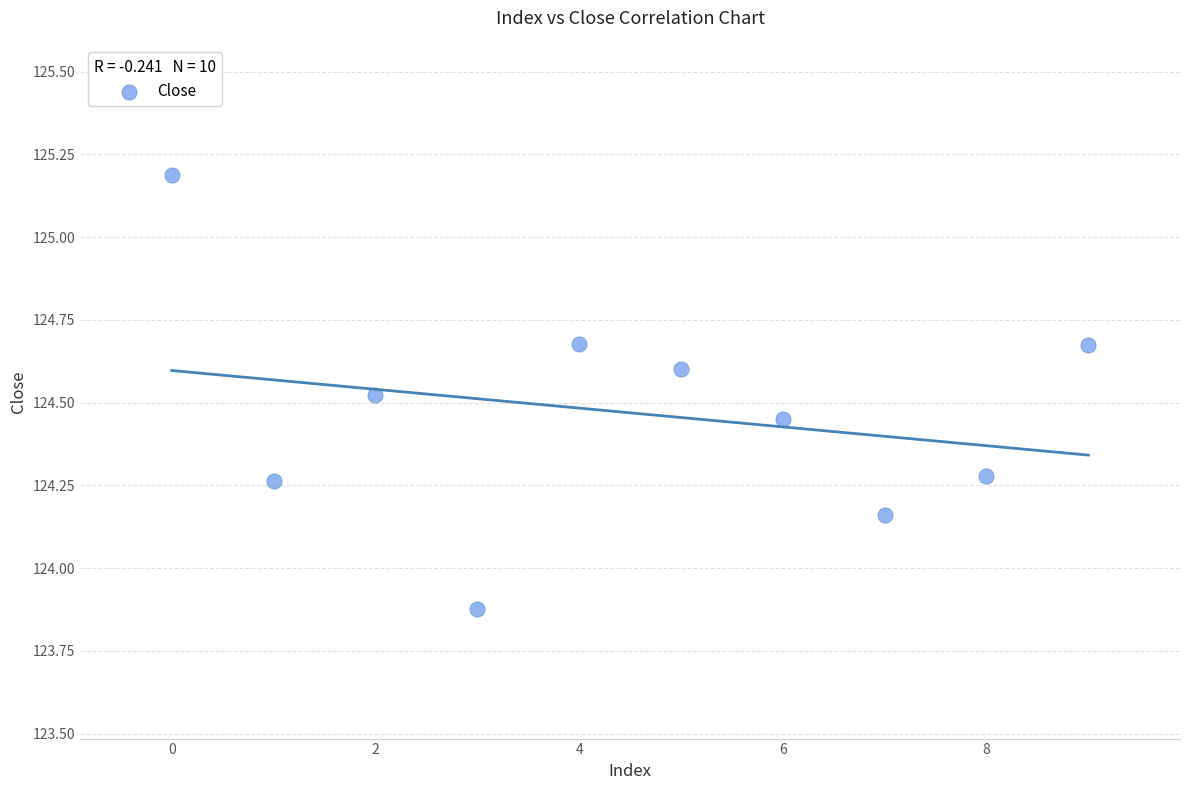

What is the range of Y values (max minus min)?

1.3